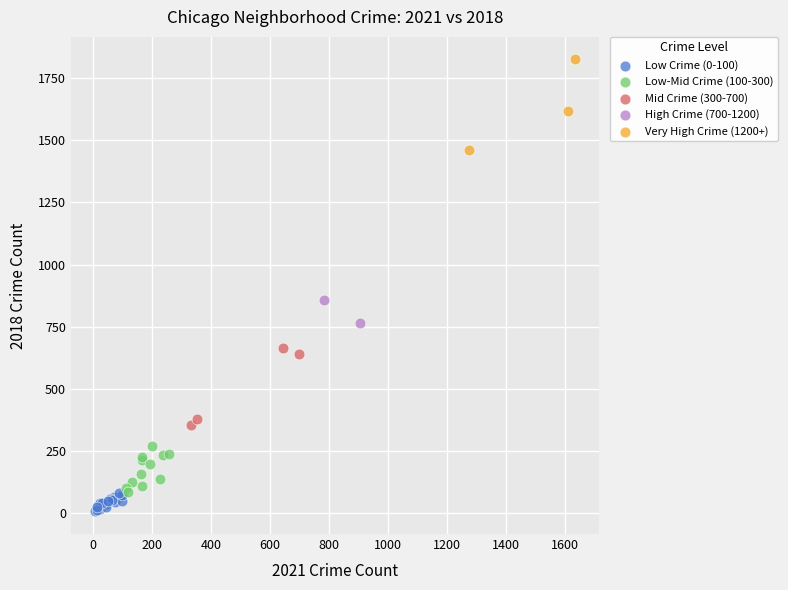

Which series reaches the minimum Y coordinate?

Low Crime (0-100)